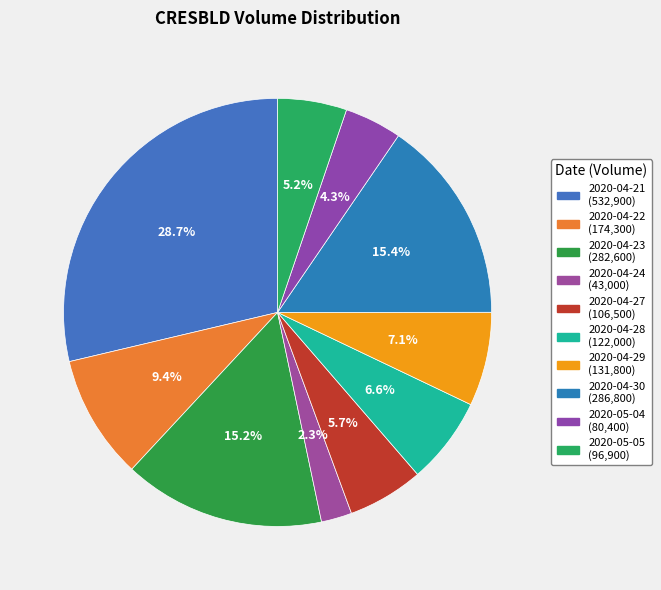

How many segments does this pie chart have?

10